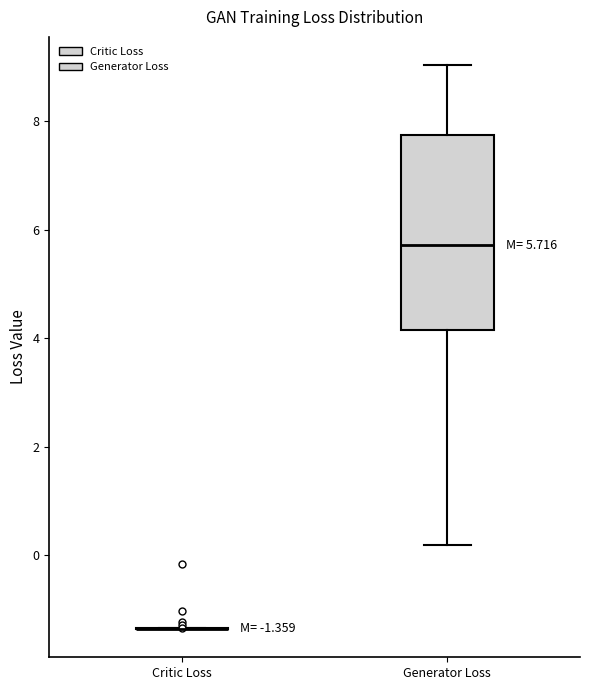

Which box is the tallest, from its lower edge to its upper edge?

Generator Loss